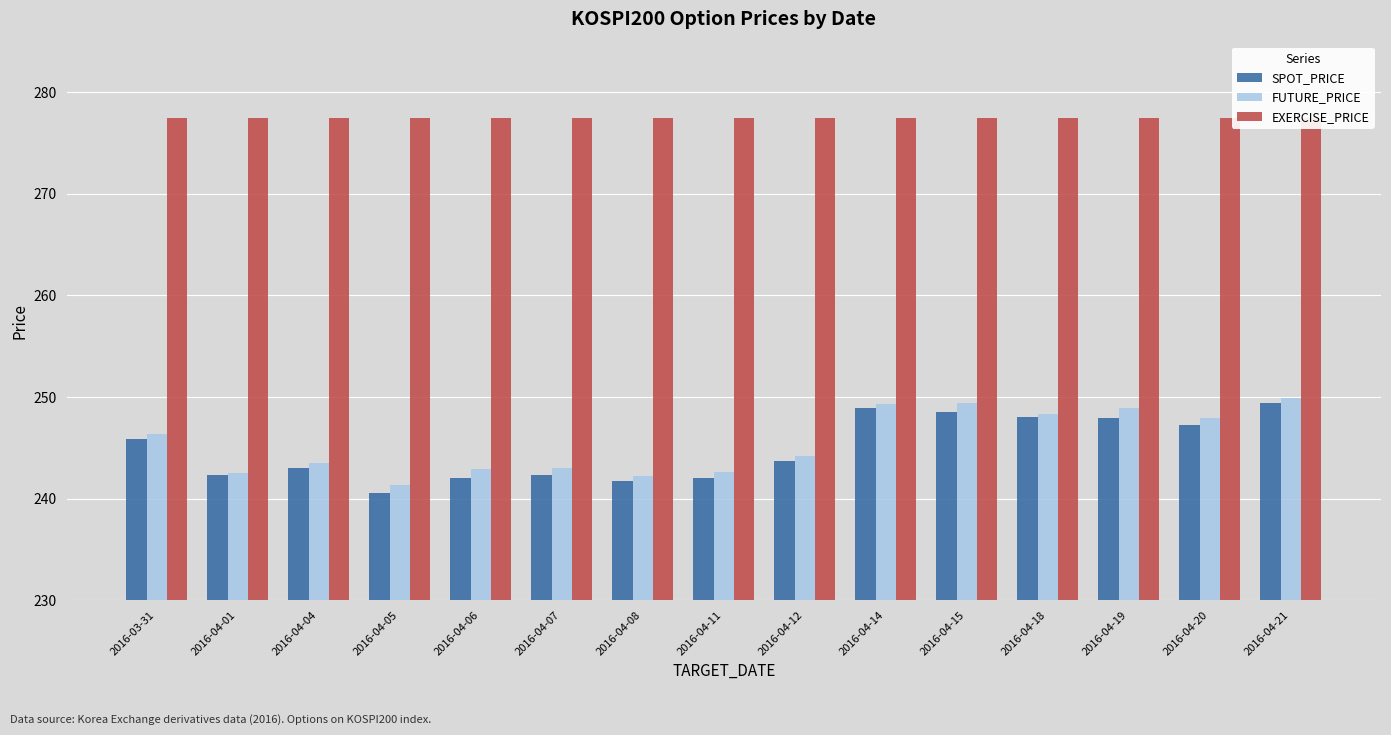

How many bars are there in total?

45